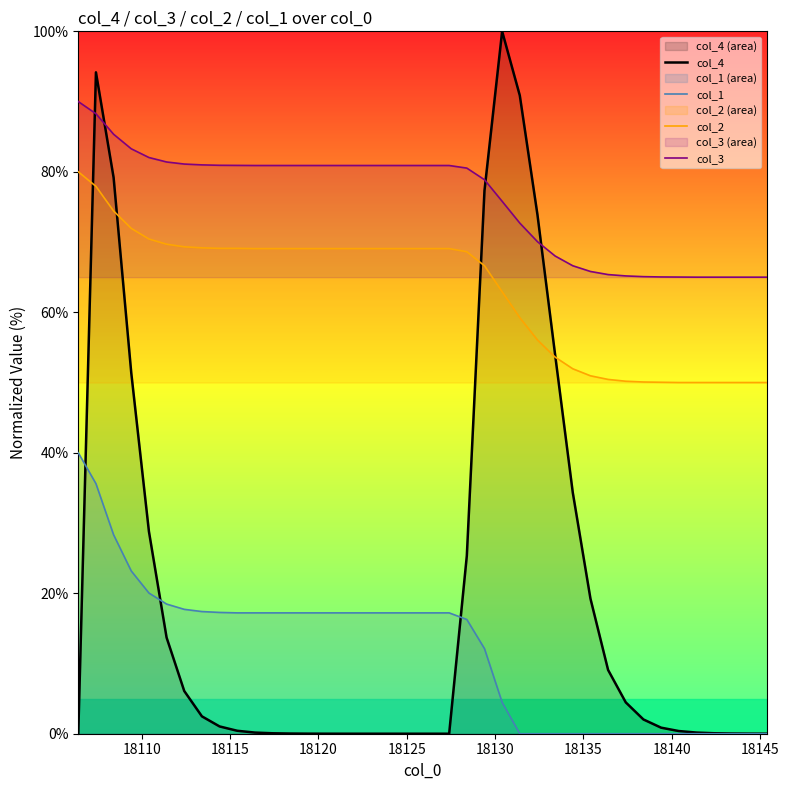

True or false: col_2 and col_1 cross at least once.

False